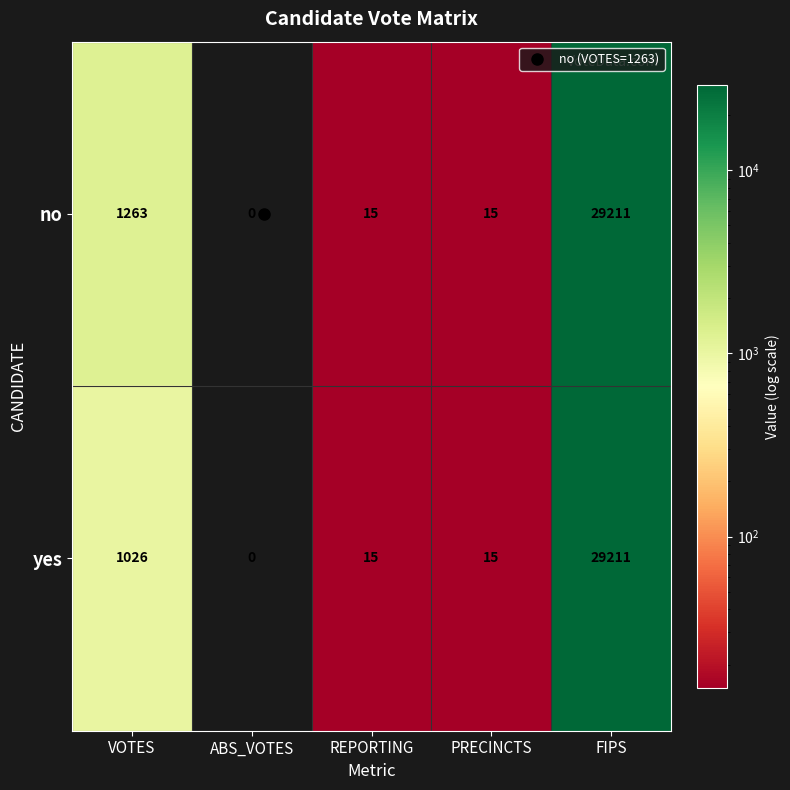

At which label does no reach its minimum?

ABS_VOTES